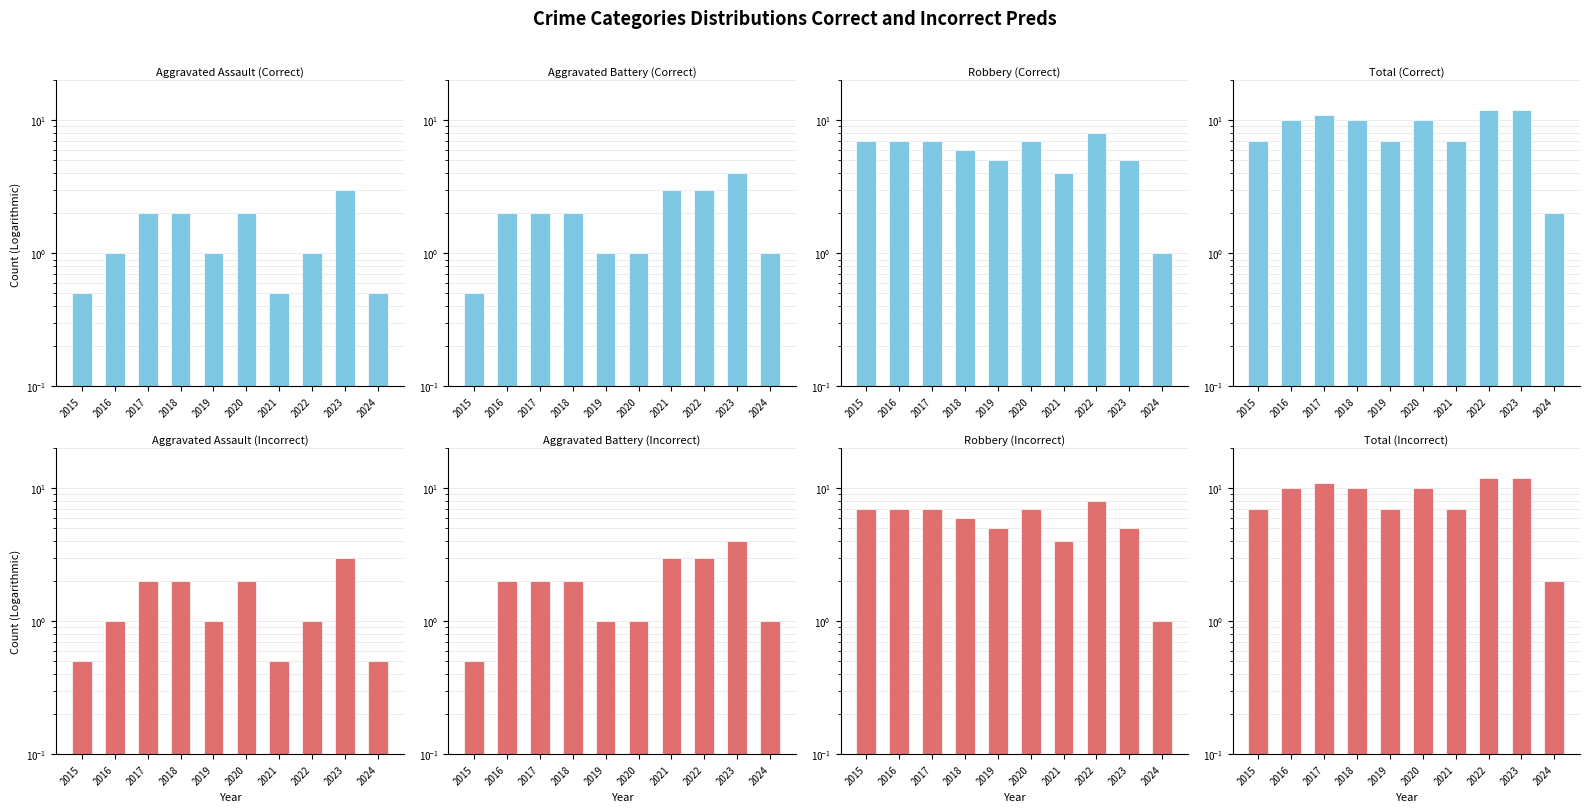

Rank the series by their maximum value, from lowest to highest.

Aggravated Assault, Aggravated Battery, Robbery, Total